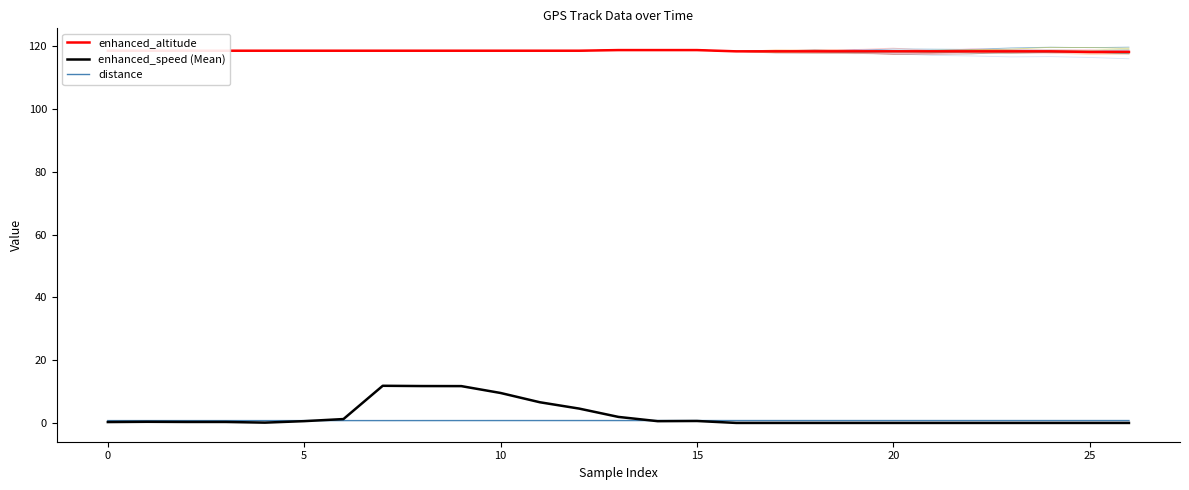

Does the chart have visible grid lines?

No